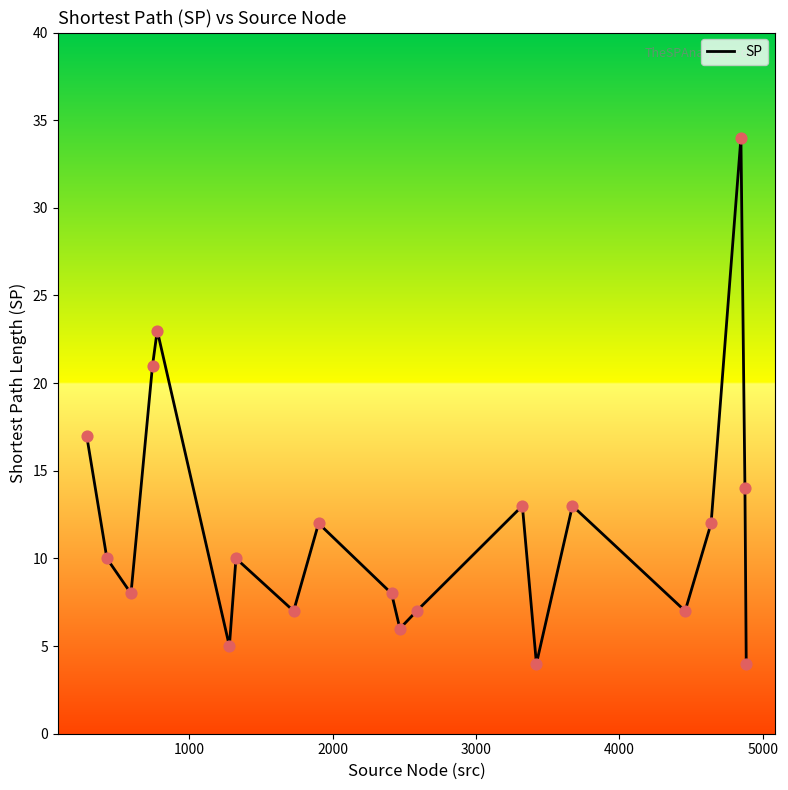

What is the greatest value displayed?

34